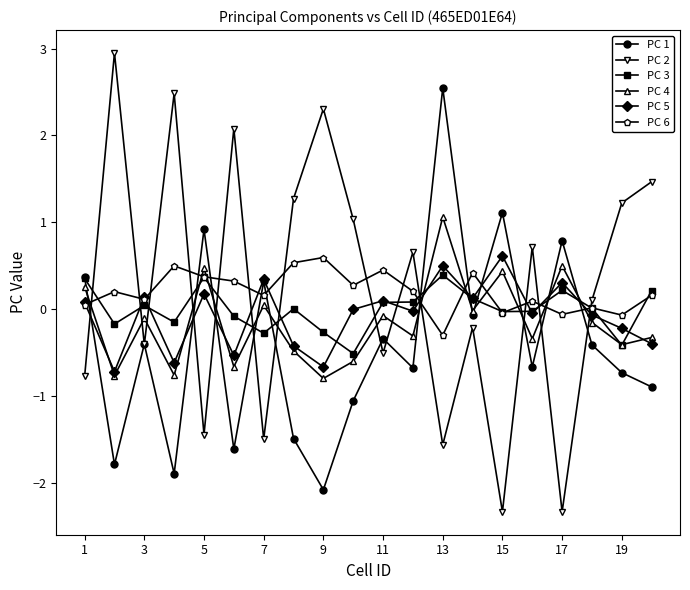

True or false: PC 4 and PC 3 cross at least once.

True